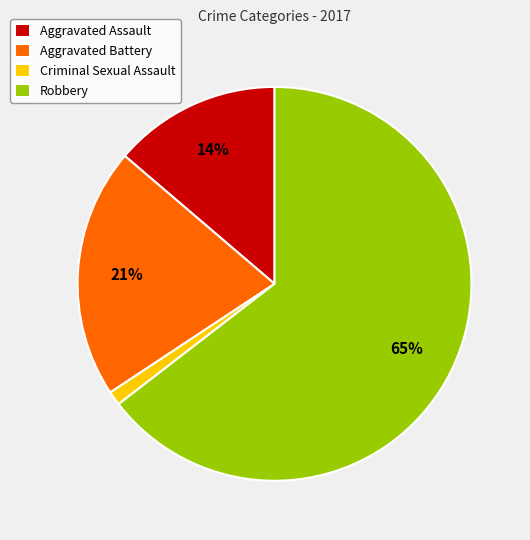

Which category has the biggest portion of the pie?

Robbery